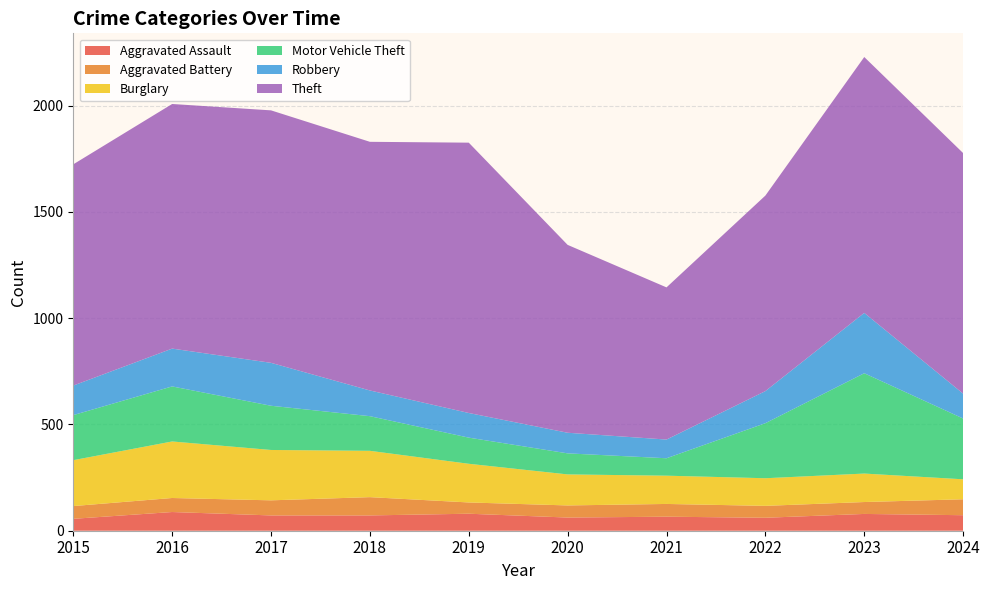

Reading left to right, list all the values displayed in this chart.

Aggravated Assault: 56	88	72	72	80	62	66	61	79	73
Aggravated Battery: 60	66	71	86	53	57	60	56	56	75
Burglary: 216	266	237	218	182	146	133	130	134	94
Motor Vehicle Theft: 212	259	208	163	123	99	82	259	472	286
Robbery: 139	178	202	121	116	97	88	151	284	117
Theft: 1041	1151	1188	1170	1272	884	716	920	1204	1132